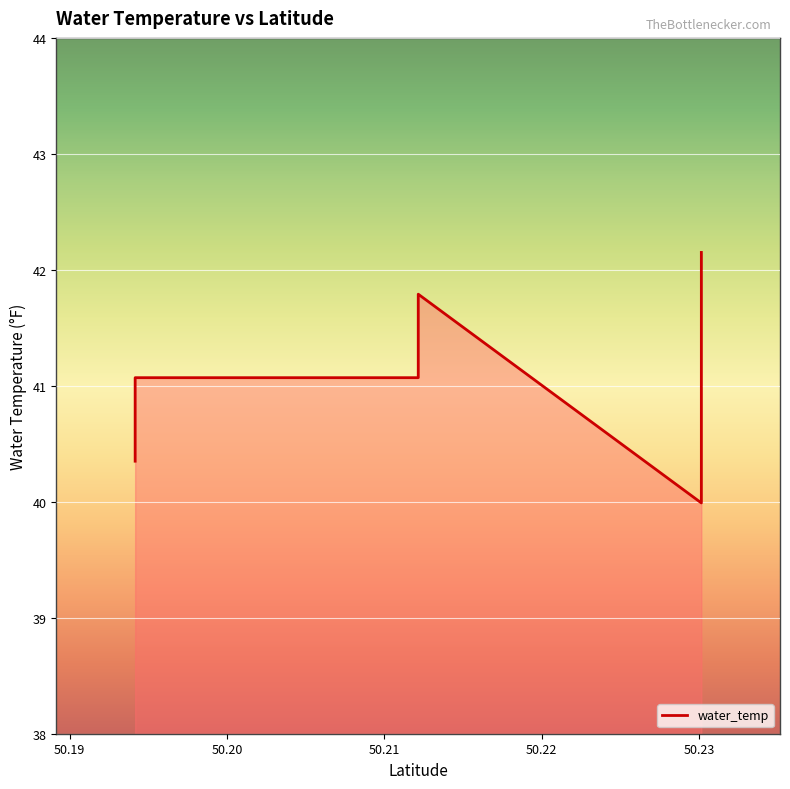

True or false: the data has more than 1 interior local peaks.

False